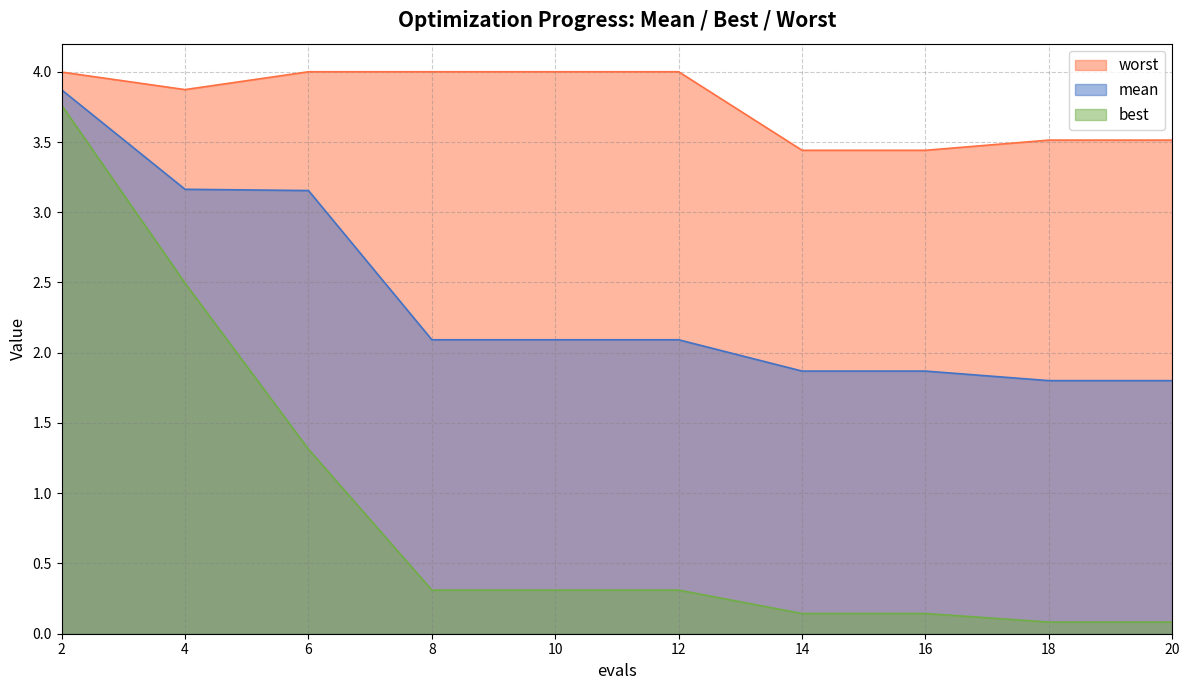

What is the average value of the best series?

0.9